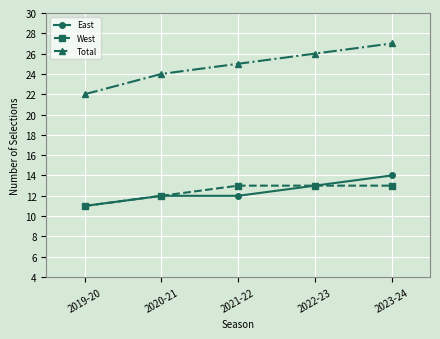

Between 2019-20 and 2020-21, which series saw the biggest shift?

Total